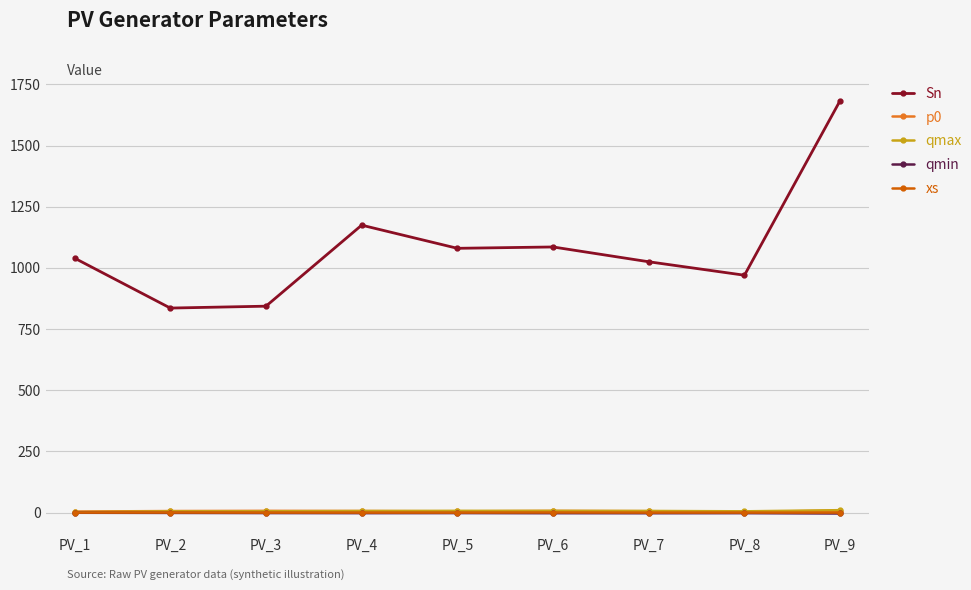

True or false: Sn and qmin cross at least once.

False